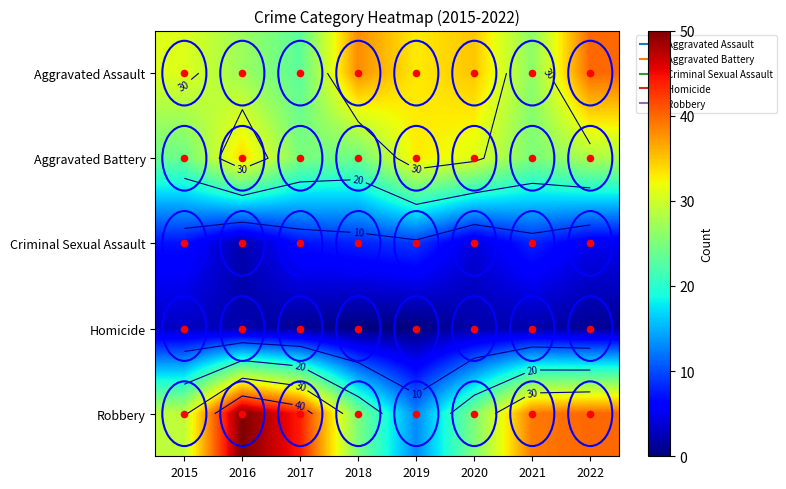

The value of Robbery at 2017 is 18. True or false?

False